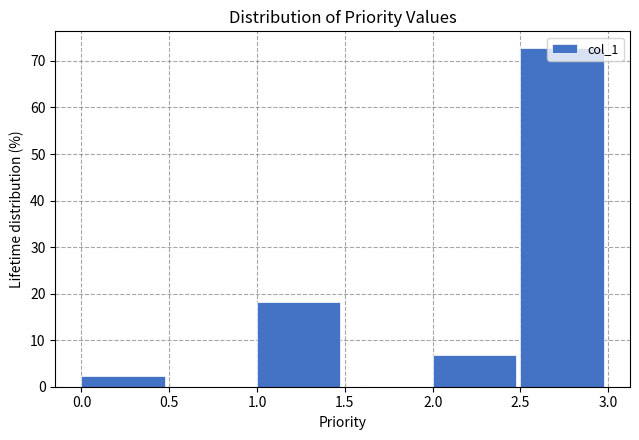

Reading left to right, list every bar in this chart as the range it spans on the x-axis followed by its height. The values are not printed on the chart, so give them approximately, as read against the axis.

0.0 to 0.5: 2
0.5 to 1.0: 0
1.0 to 1.5: 18
1.5 to 2.0: 0
2.0 to 2.5: 7
2.5 to 3.0: 73